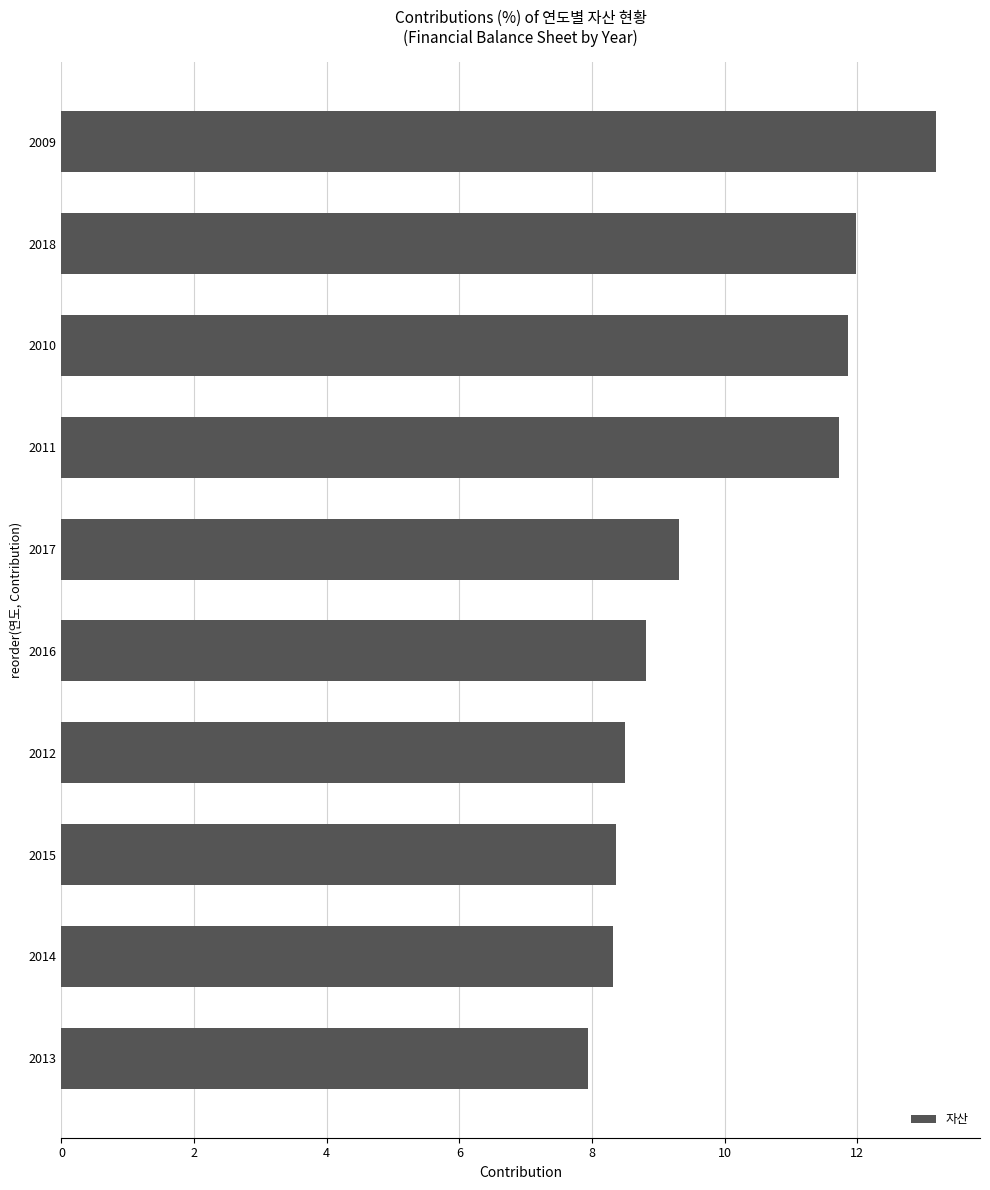

What is the average value?

10.0